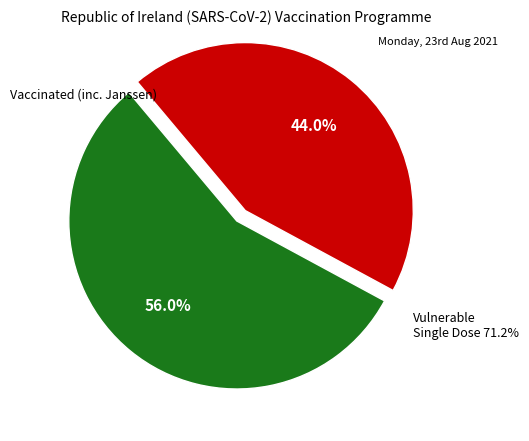

What is the total percentage of 1 and 0?

100.0%